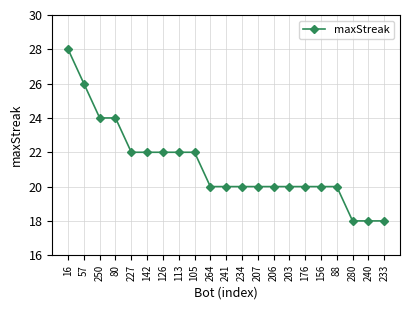

Where does the data first go above 20?

16